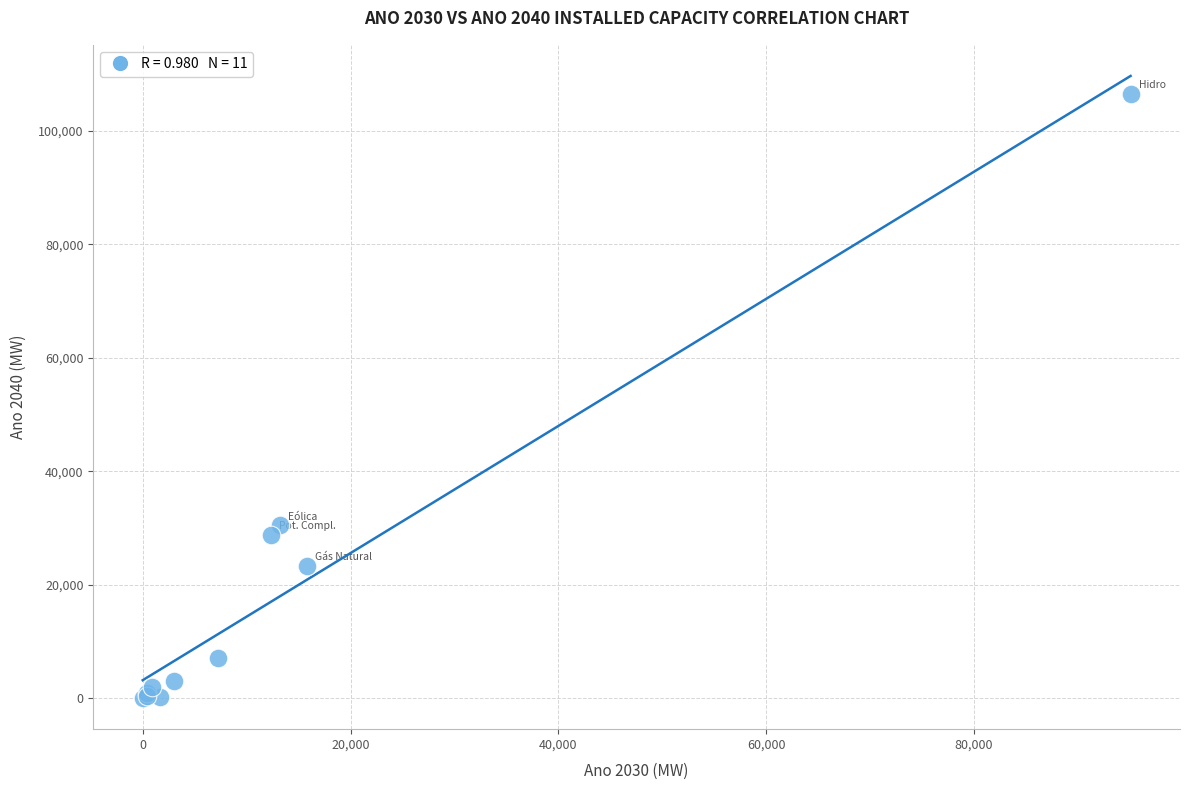

What Y value in the scatter plot is closest to 53294?

30439